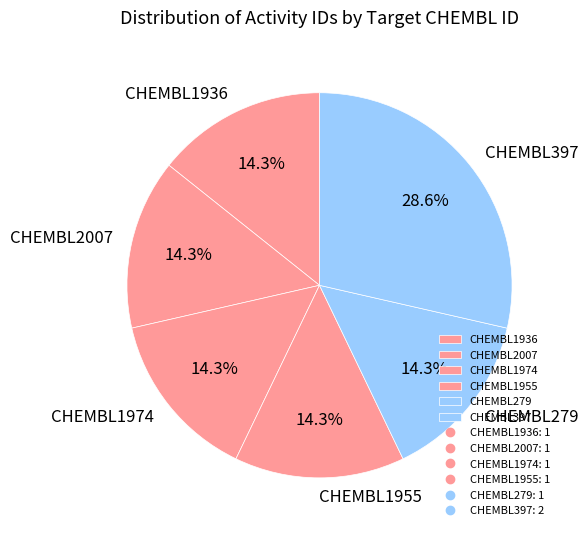

Is CHEMBL1974 the majority of the pie?

No